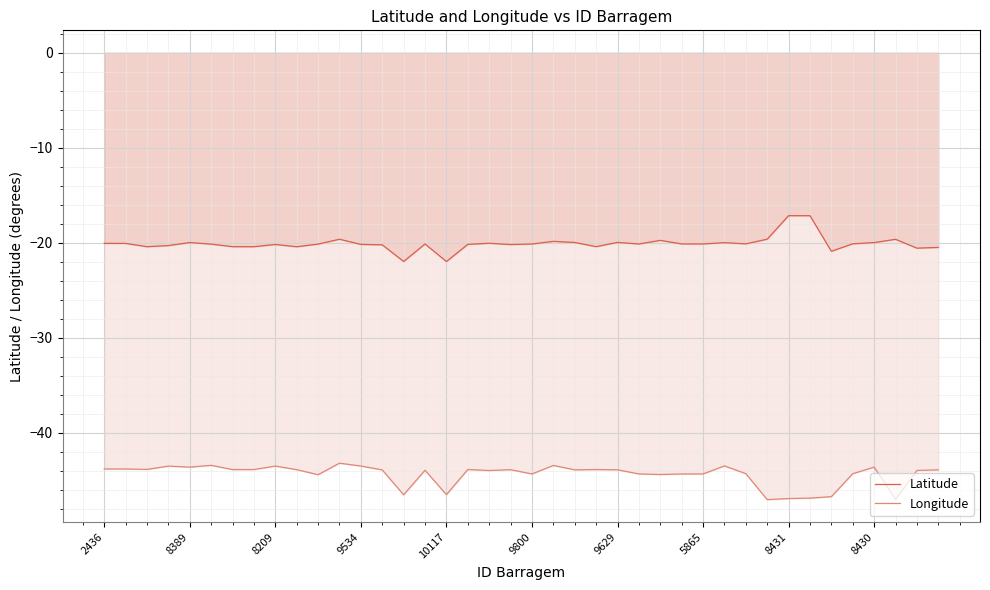

What position from the left is 19?

20